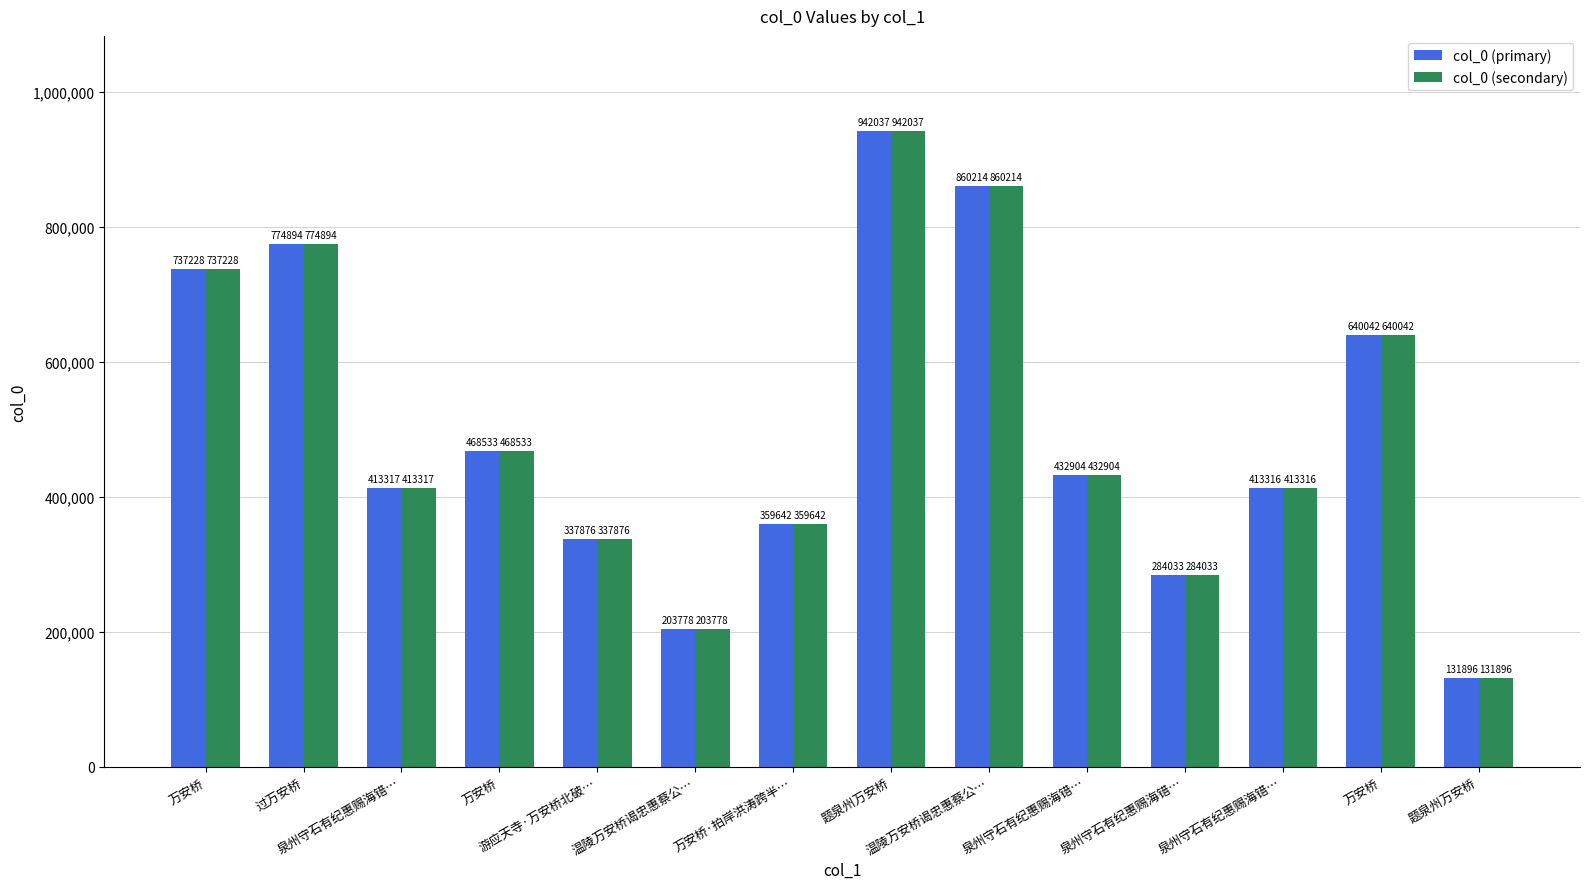

The col_0 (primary) series shows 359642 at 万安桥·拍岸洪涛跨半…. True or false?

True